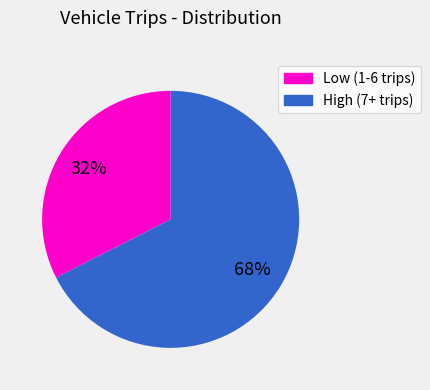

Do Low (1-6 trips) and High (7+ trips) together represent more than half of the pie?

Yes